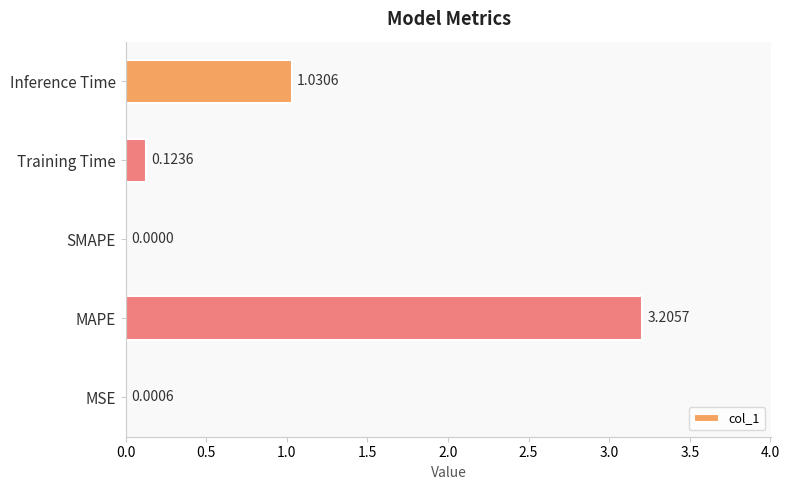

At which category does the chart reach its peak across all series?

MAPE